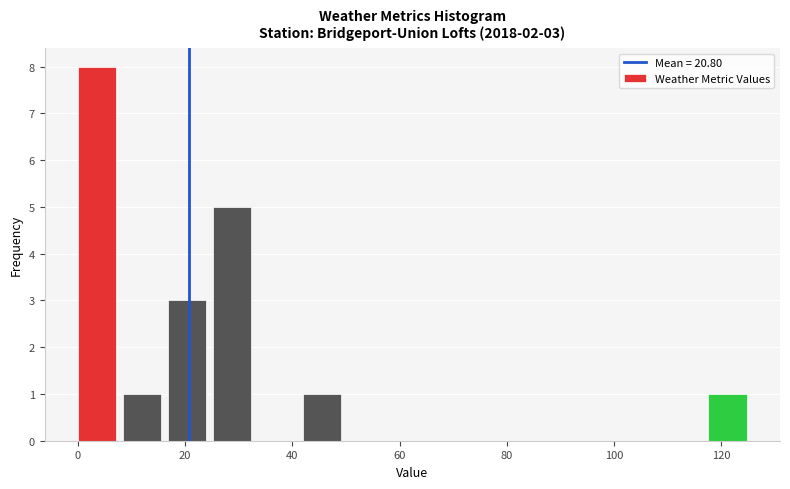

Over which range of the x-axis is the bar tallest?

0.0 to 8.4